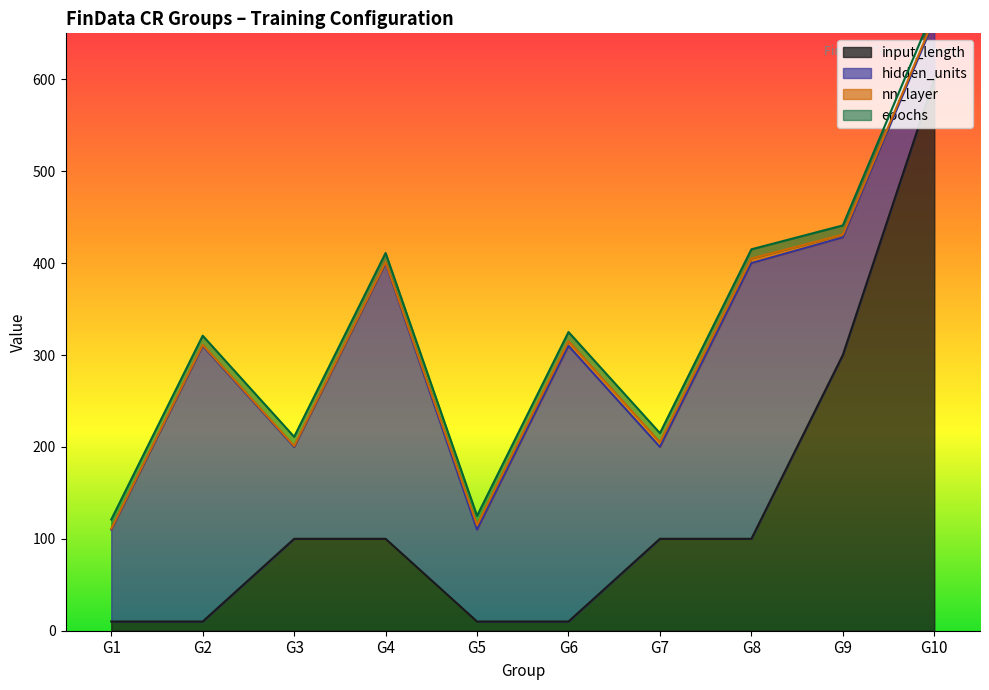

What is the sum of the hidden_units values at G10 and G4?

364